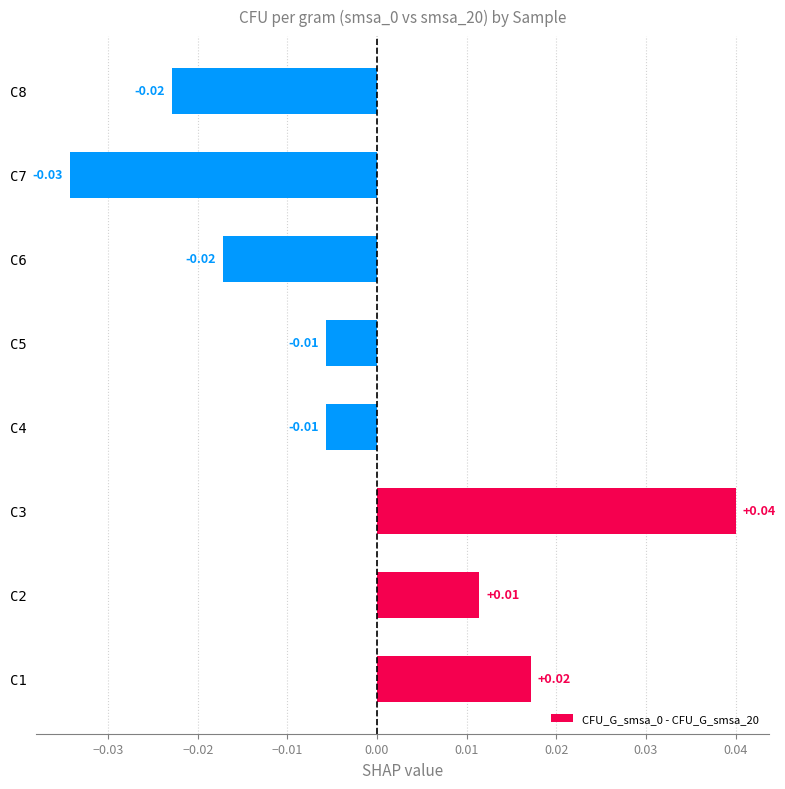

Between C2 and C1, which is larger?

C1